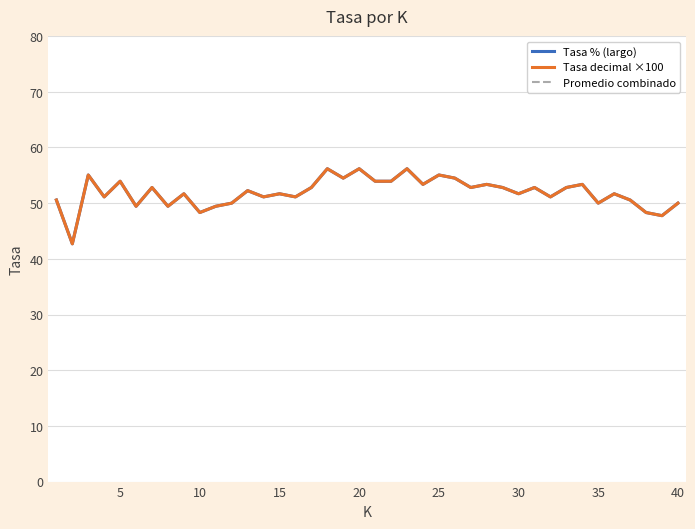

Does the chart have visible grid lines?

Yes